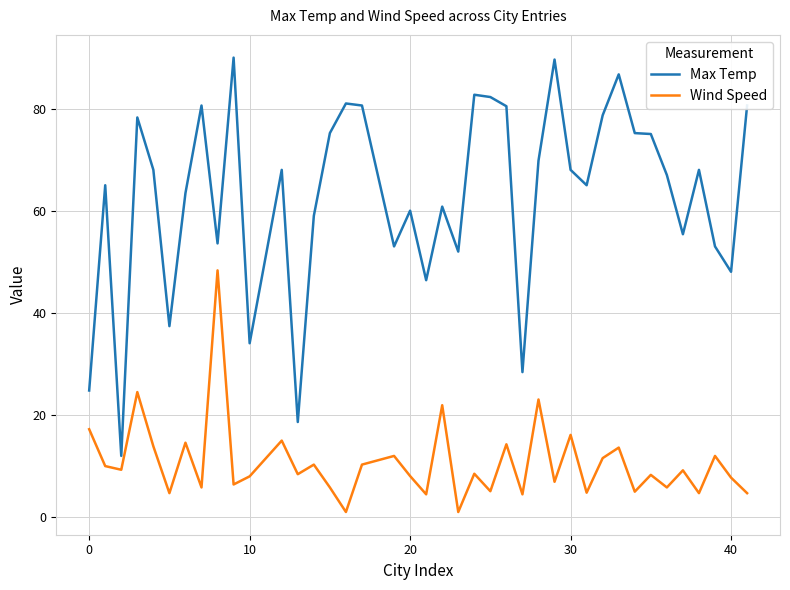

Which series has the widest spread of values?

Max Temp